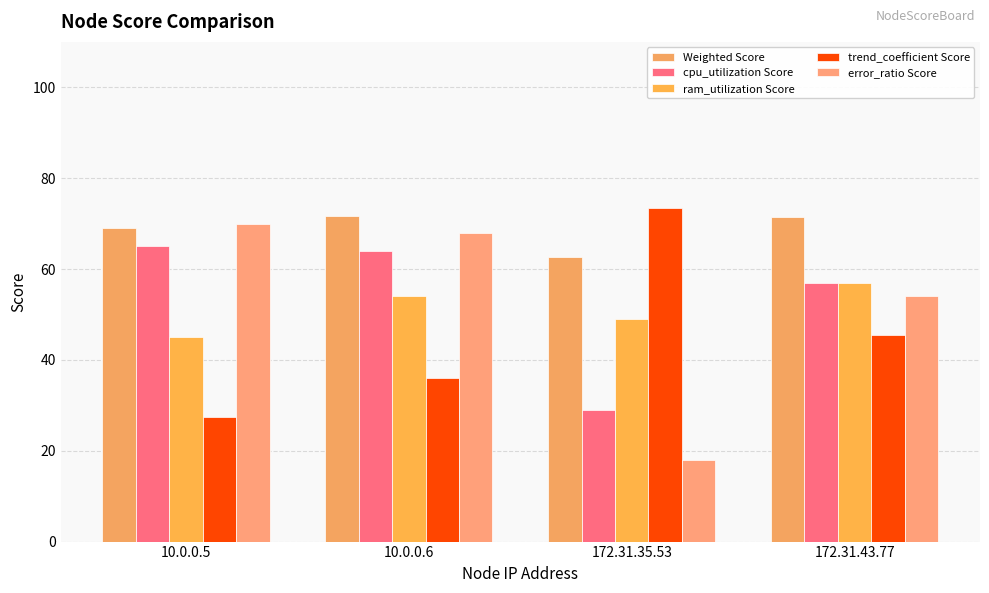

What is the minimum value for ram_utilization Score?

45.0